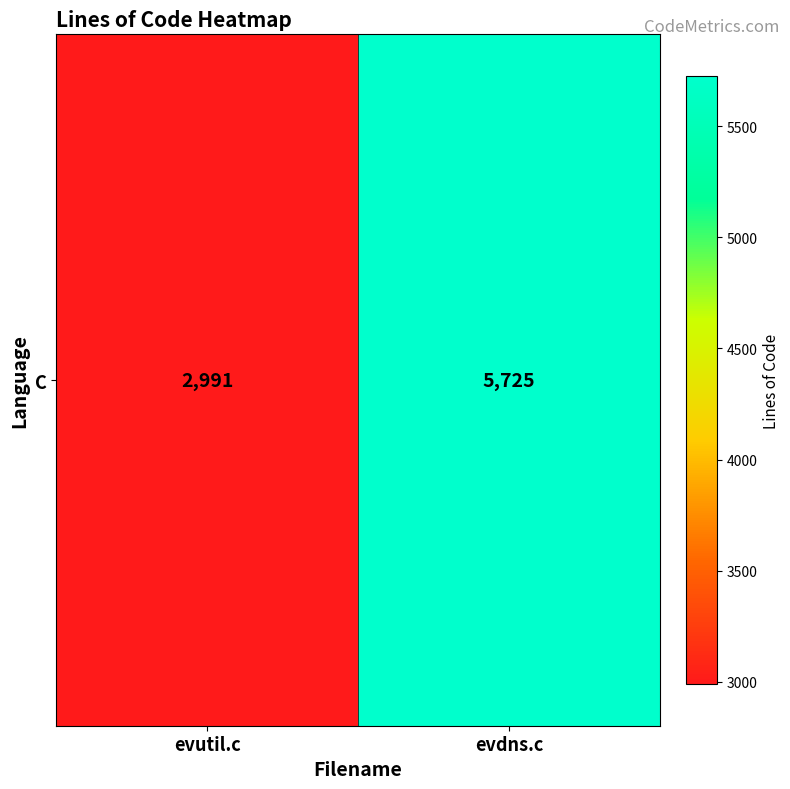

Which label corresponds to the largest value in the chart?

evdns.c